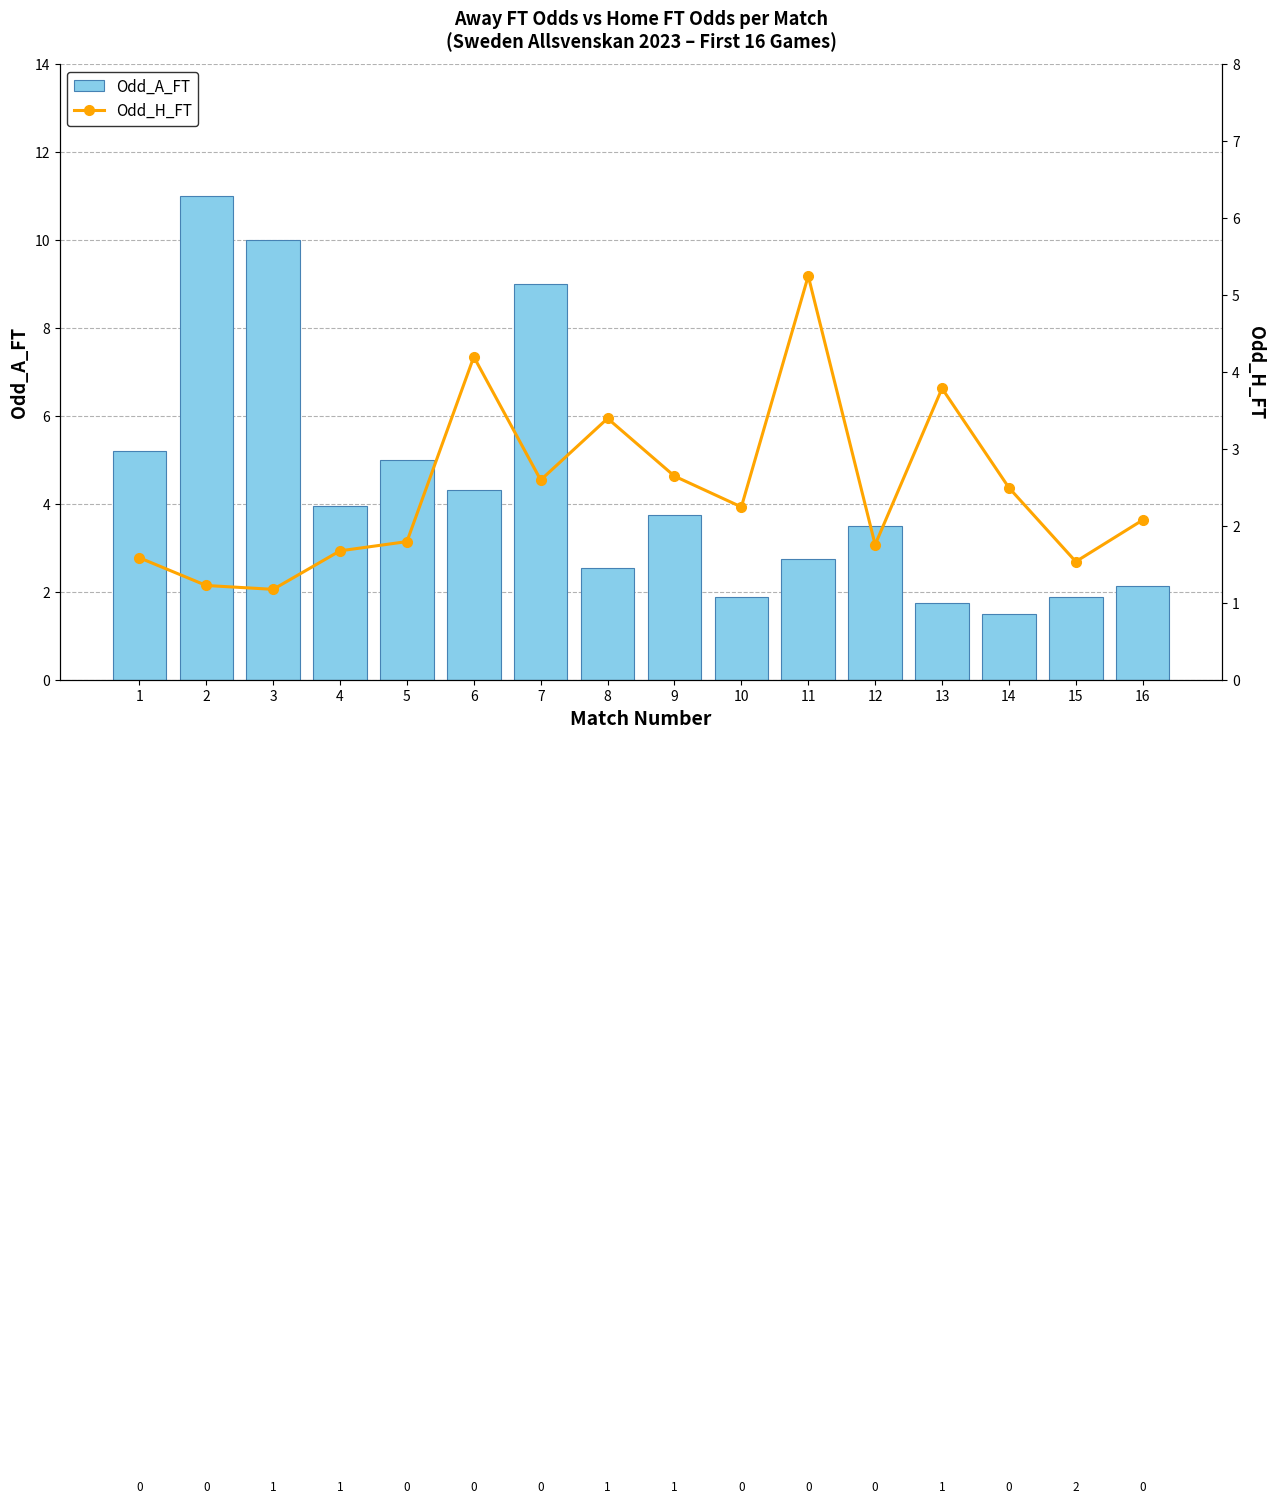

Rank the series at 6 from lowest to highest value.

Odd_H_FT, Odd_A_FT